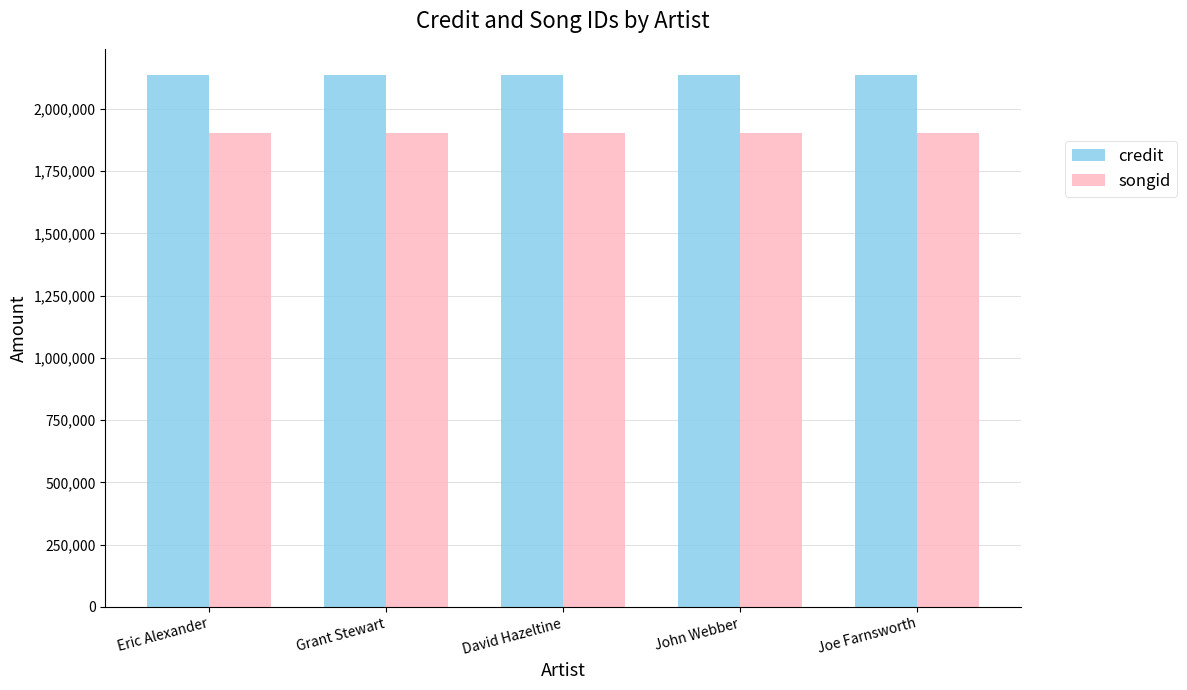

Reading left to right, list all the values displayed in this chart.

credit: 2133964	2133964	2133964	2133964	2133964
songid: 1904195	1904195	1904195	1904195	1904195